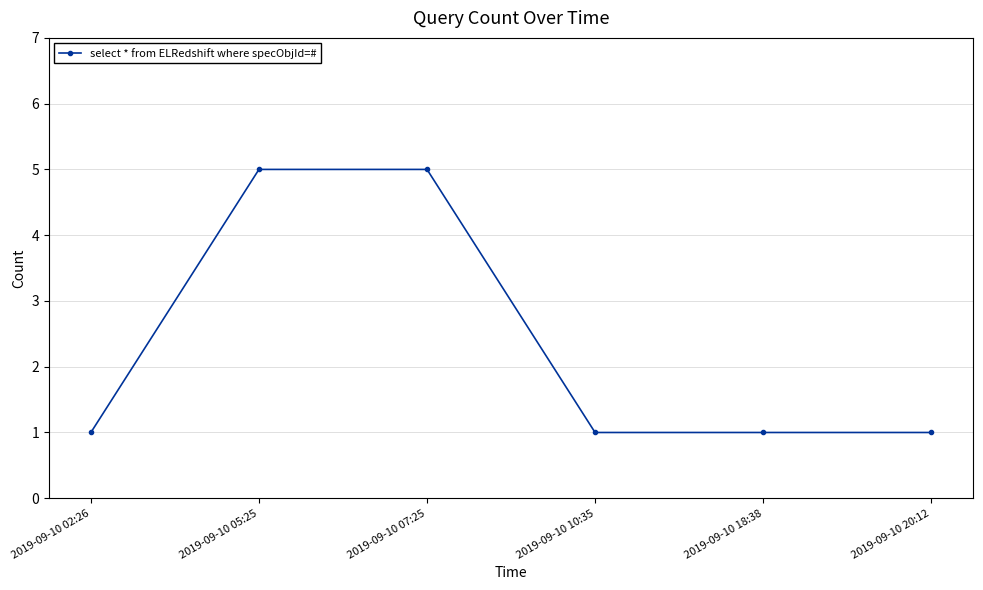

What is the label of the 6th point from the right?

2019-09-10 02:26